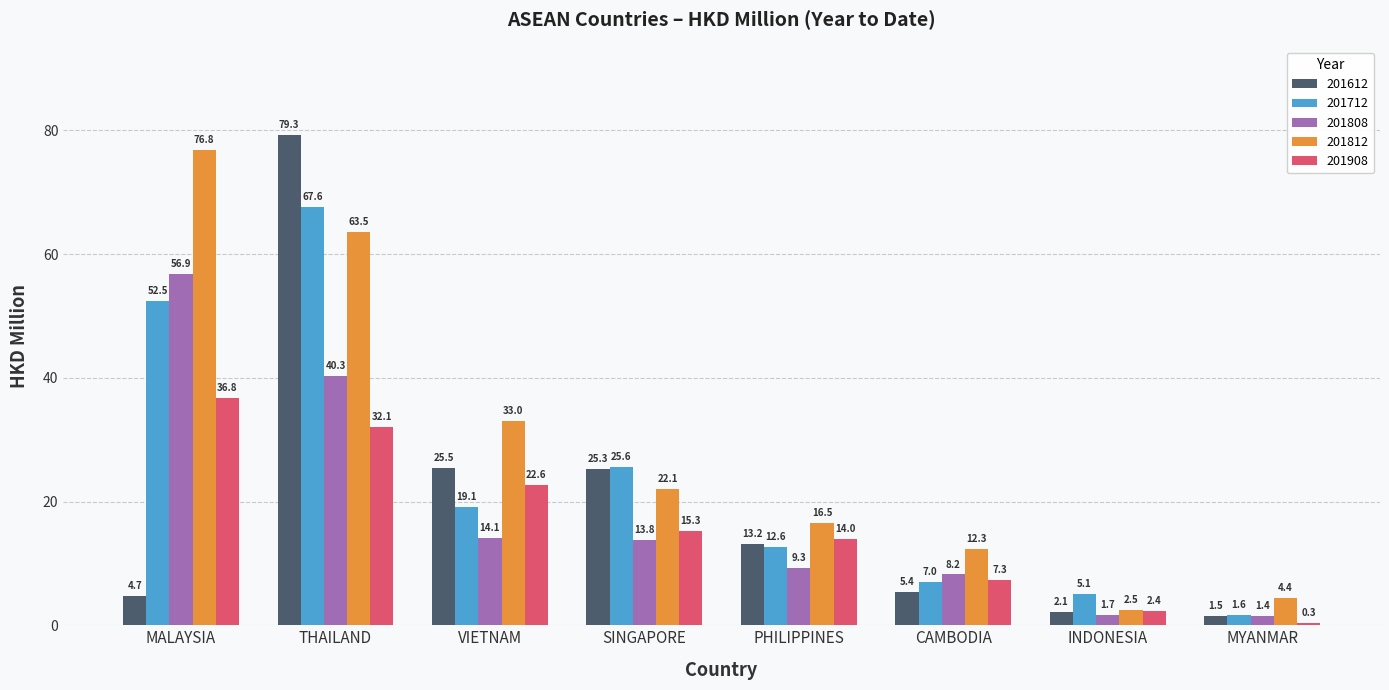

What is the value of the 201612 bar at the 5th from the left?

13.2